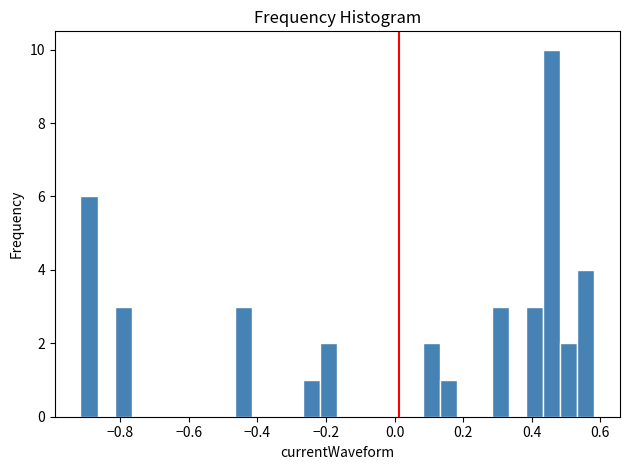

Around what value on the x-axis is the tallest bar? Give the approximate position of its centre, as read against the axis.

0.46